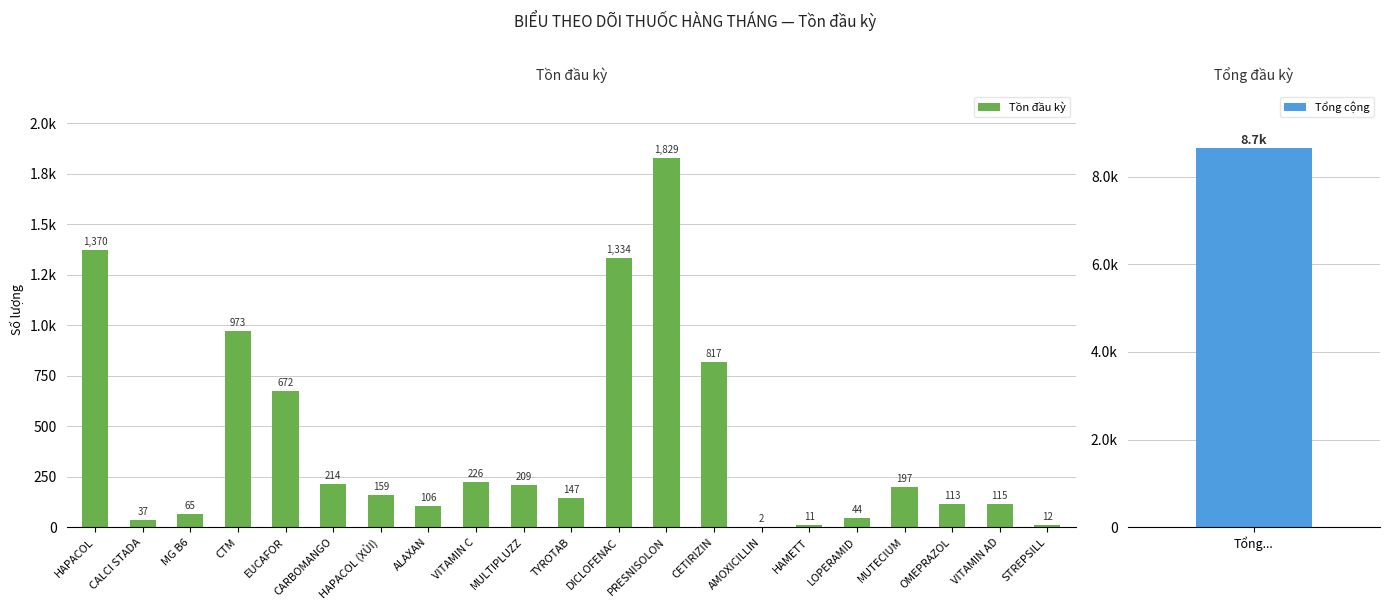

List the labels in order of value, largest first.

PRESNISOLON, HAPACOL, DICLOFENAC, CTM, CETIRIZIN, EUCAFOR, VITAMIN C, CARBOMANGO, MULTIPLUZZ, MUTECIUM, HAPACOL (XỦI), TYROTAB, VITAMIN AD, OMEPRAZOL, ALAXAN, MG B6, LOPERAMID, CALCI STADA, STREPSILL, HAMETT, AMOXICILLIN